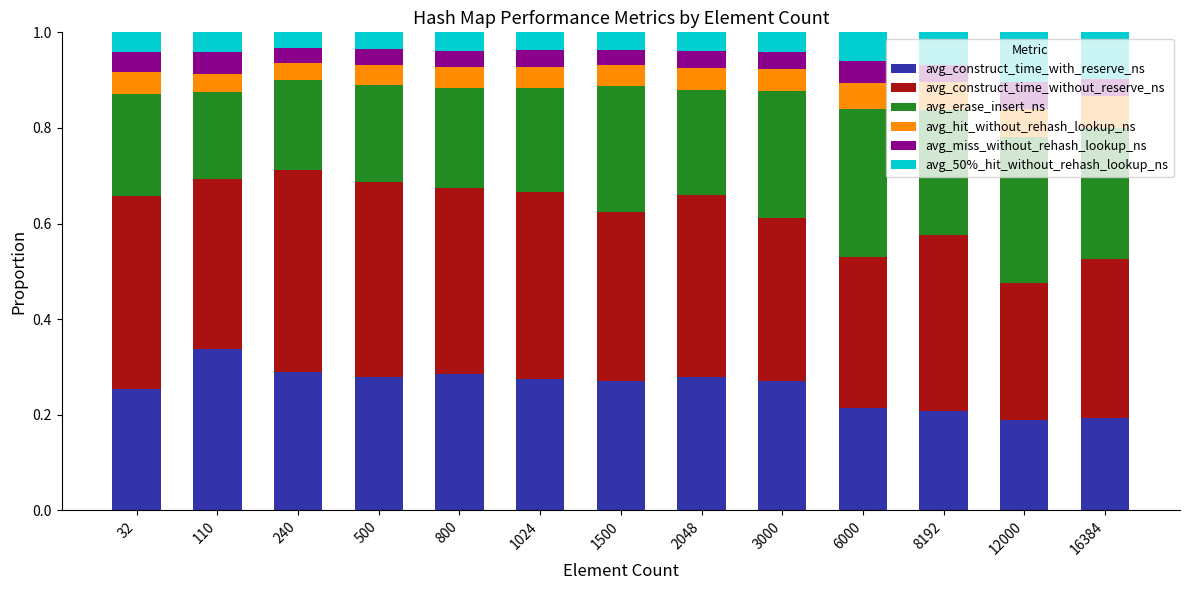

Which category has the highest value in the avg_construct_time_with_reserve_ns series?

110